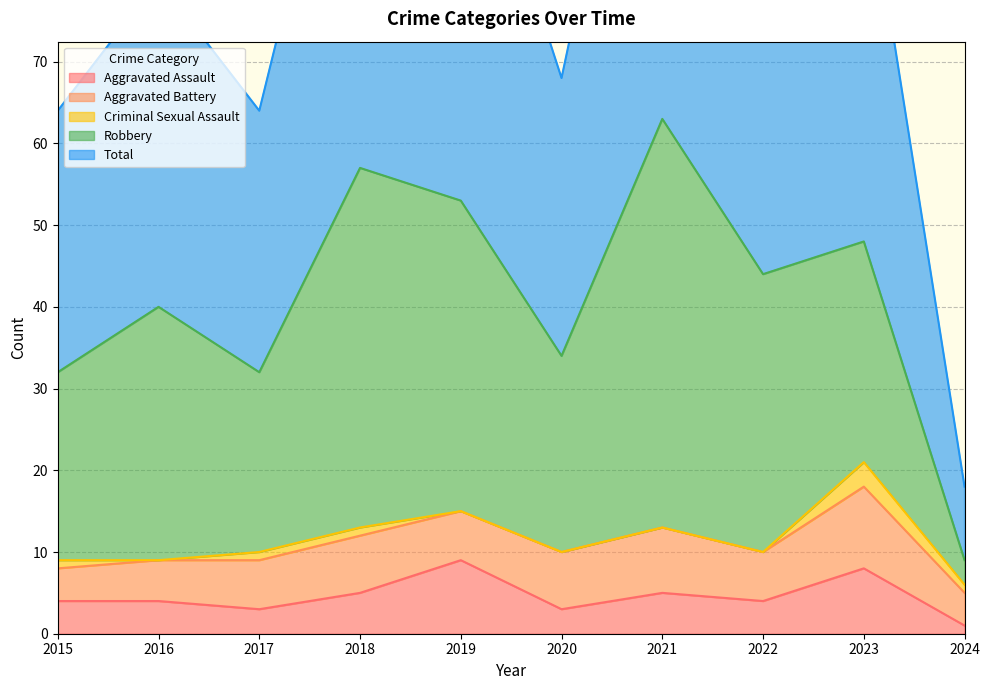

Reading left to right, extract all data points from this chart.

Aggravated Assault: 2015=4	2016=4	2017=3	2018=5	2019=9	2020=3	2021=5	2022=4	2023=8	2024=1
Aggravated Battery: 2015=4	2016=5	2017=6	2018=7	2019=6	2020=7	2021=8	2022=6	2023=10	2024=4
Criminal Sexual Assault: 2015=1	2016=0	2017=1	2018=1	2019=0	2020=0	2021=0	2022=0	2023=3	2024=1
Robbery: 2015=23	2016=31	2017=22	2018=44	2019=38	2020=24	2021=50	2022=34	2023=27	2024=3
Total: 2015=32	2016=40	2017=32	2018=57	2019=53	2020=34	2021=63	2022=44	2023=48	2024=9